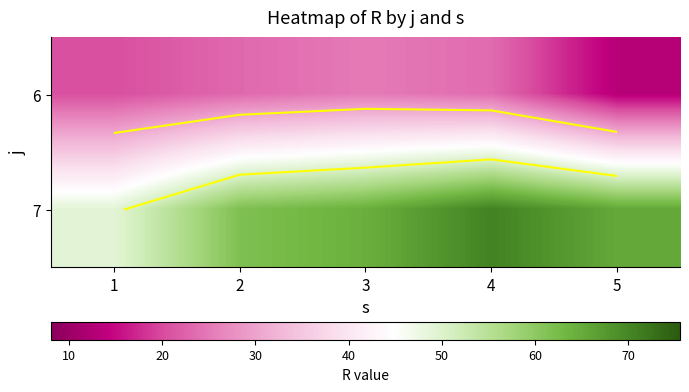

At how many categories does at least one series exceed 15?

5